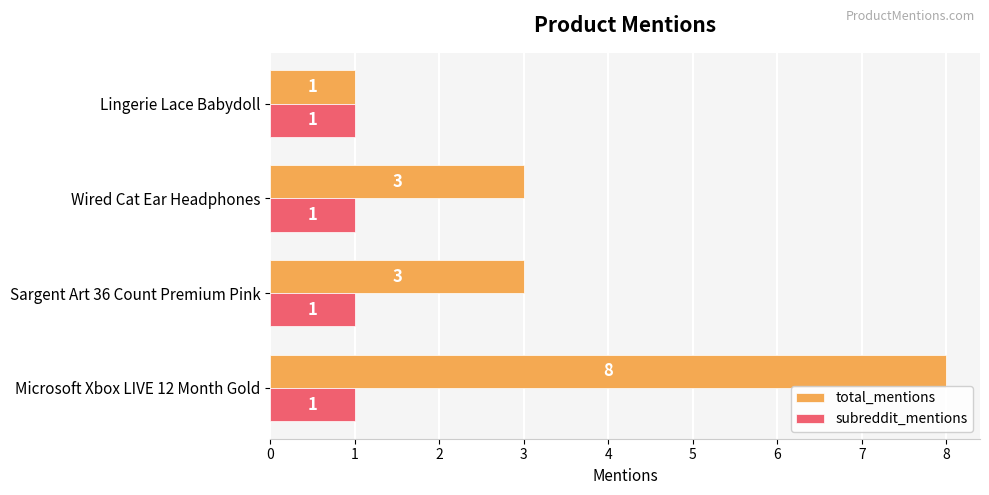

What is the approximate value of total_mentions at Microsoft Xbox LIVE 12 Month Gold?

8